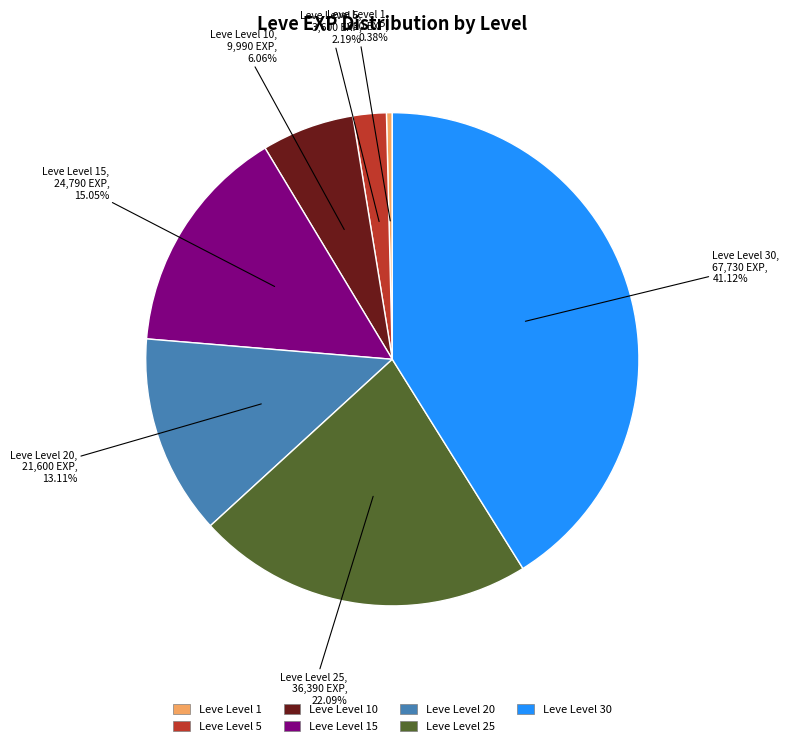

Count the number of slices in the pie.

7